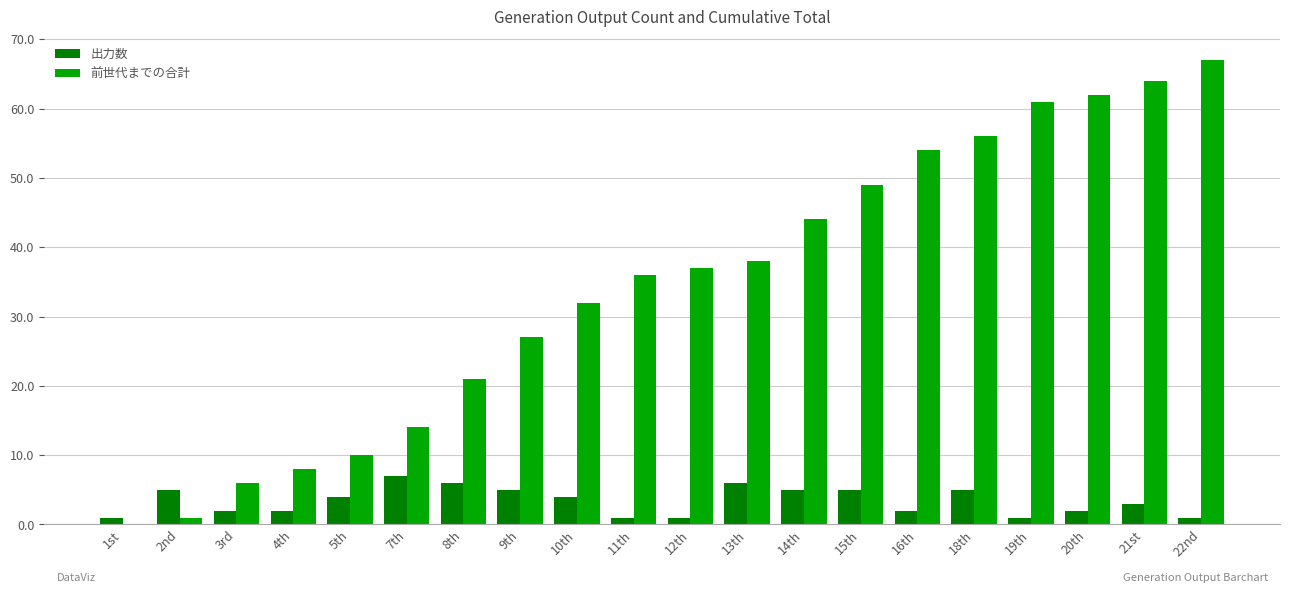

Is the value of 前世代までの合計 at 18th greater than the value of 出力数 at 1st?

Yes